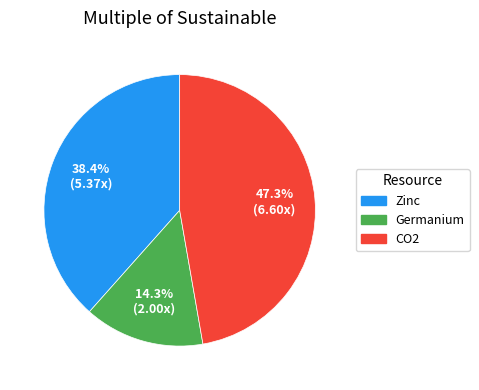

To the nearest percent, what is the average slice percentage?

33%